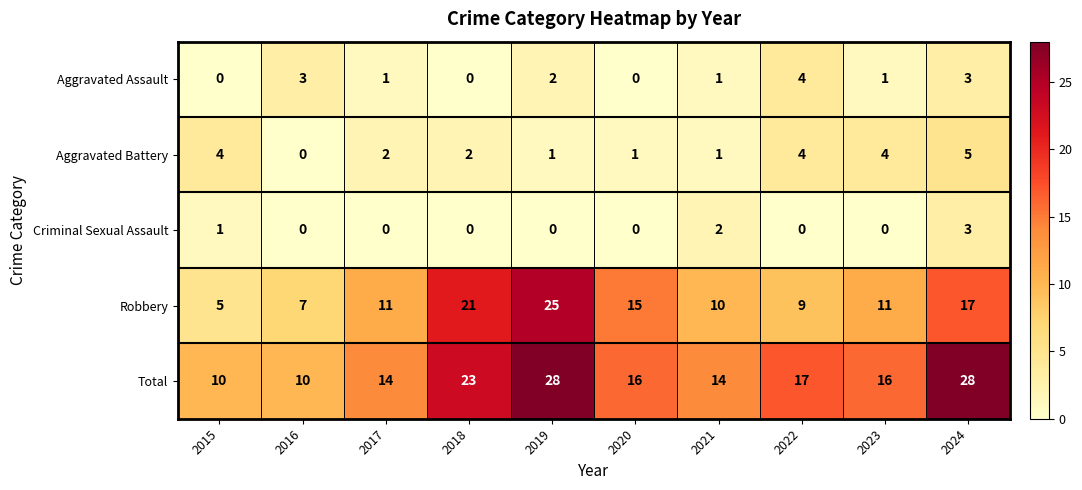

The value of Aggravated Battery at 2023 is 4. True or false?

True